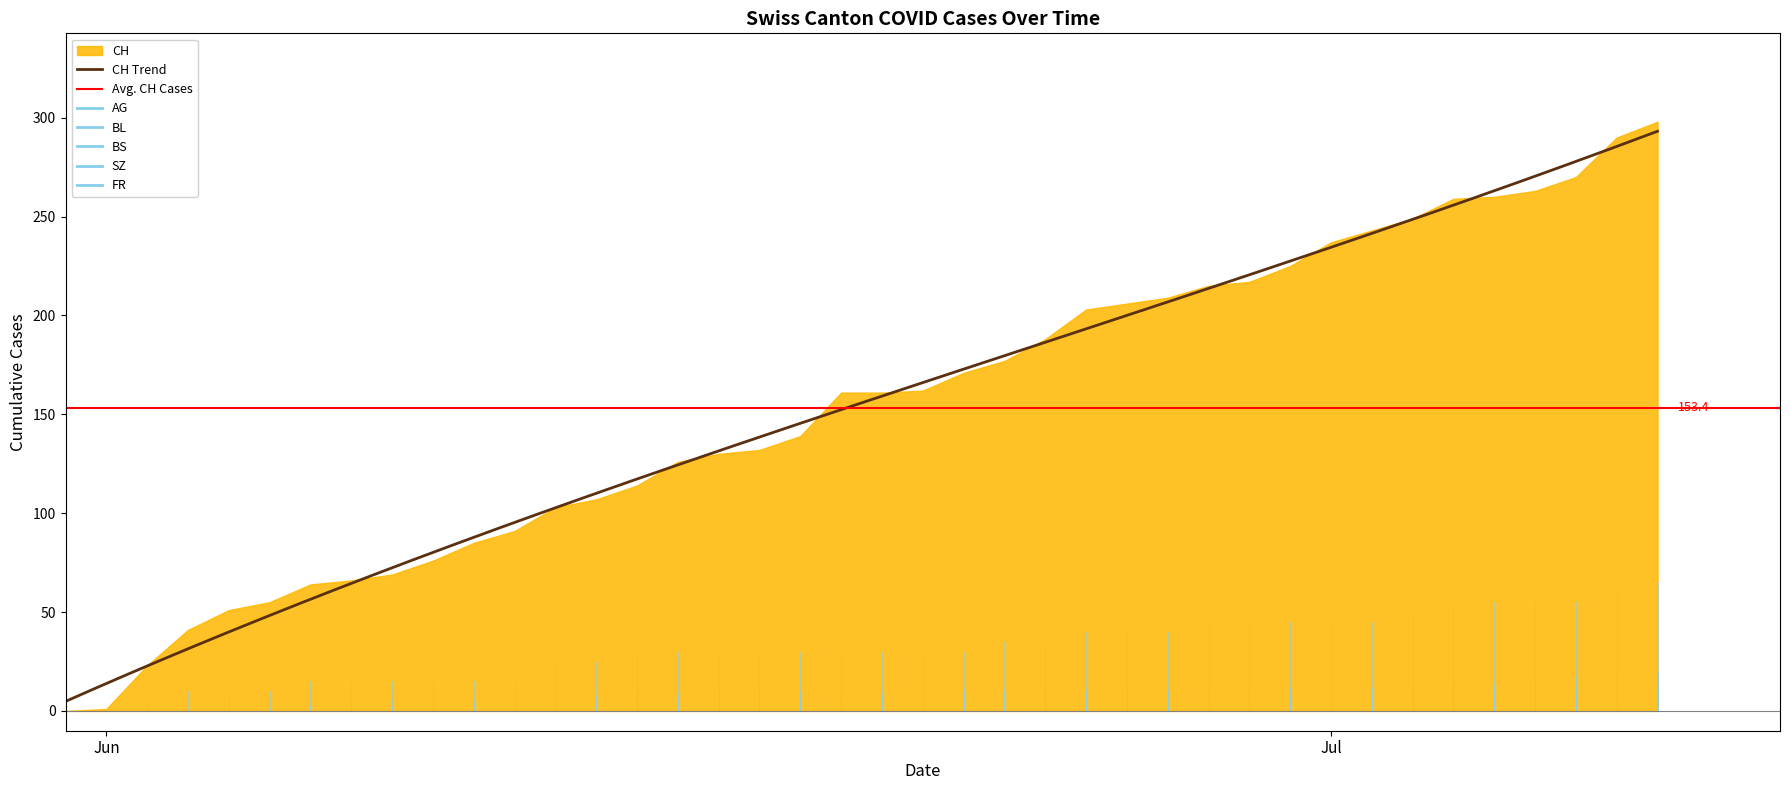

Reading left to right, transcribe all the data shown in this chart.

CH: 0	1	23	41	51	55	64	66	69	76	85	91	103	107	114	126	130	132	139	161	161	162	171	177	188	203	206	209	215	217	225	237	243	249	259	260	263	270	290	298
AG: 0	0	5	10	10	10	15	15	15	15	15	15	25	25	30	30	30	30	30	30	30	30	30	35	35	40	40	40	45	45	45	45	45	50	55	55	55	55	60	65
BL: 0	0	0	0	0	0	1	2	2	3	4	5	5	6	6	7	7	7	7	8	8	8	9	9	9	9	9	10	10	10	10	11	11	11	13	14	16	18	19	20
BS: 0	0	0	0	1	1	3	3	5	5	5	6	7	8	9	9	9	9	10	10	10	11	11	11	11	11	11	11	11	11	12	12	12	12	12	12	12	12	12	12
SZ: 0	0	0	0	0	0	0	0	0	0	0	0	0	0	0	0	0	0	0	1	1	1	1	1	1	1	1	1	1	2	4	6	9	9	9	9	9	9	17	17
FR: 0	0	0	0	0	0	0	0	0	0	0	0	0	0	0	0	0	1	1	1	1	1	1	2	2	2	2	2	2	2	2	2	2	2	2	2	2	2	2	2